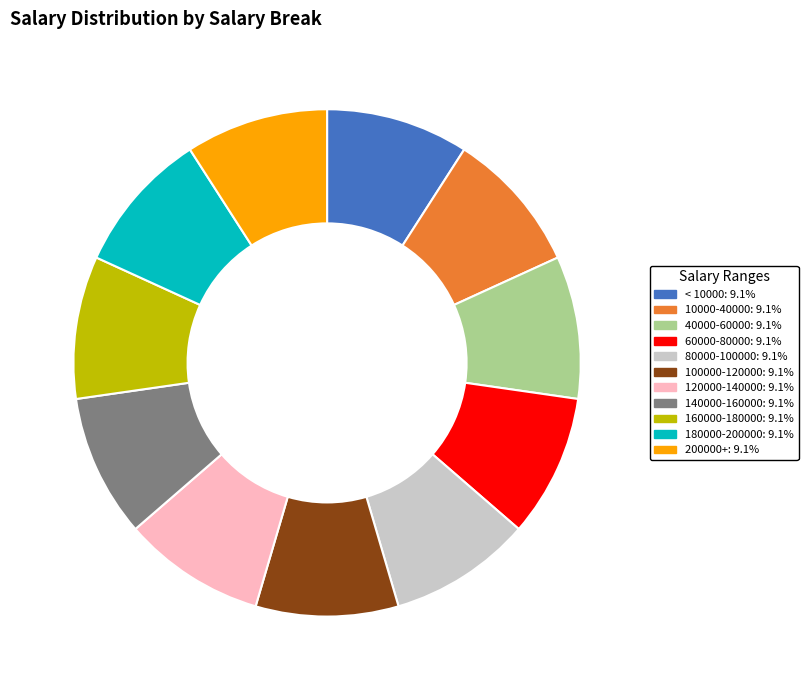

Combined, do < 10000 and 120000-140000 account for over 50%?

No